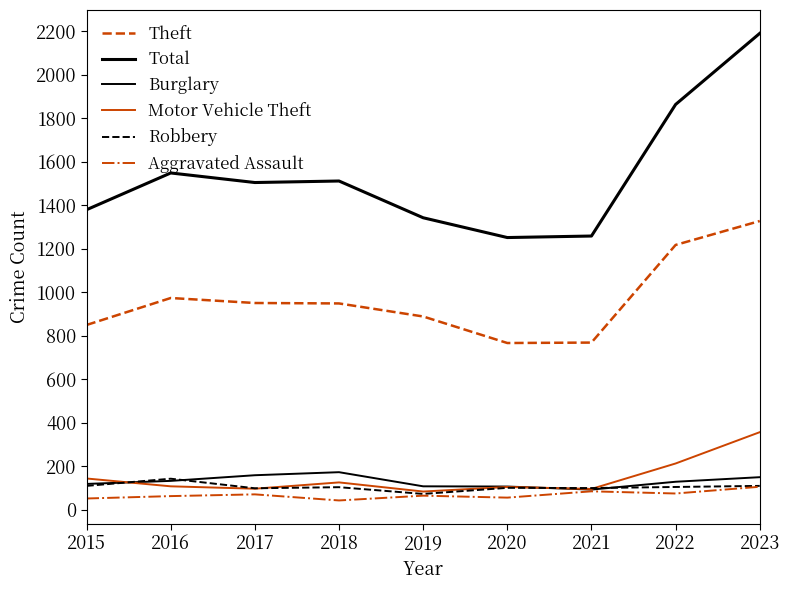

Does the chart display data point markers on the line(s)?

No